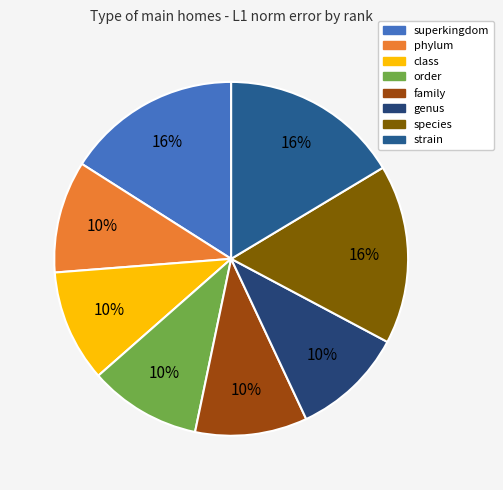

What is the smallest slice in the pie chart?

phylum